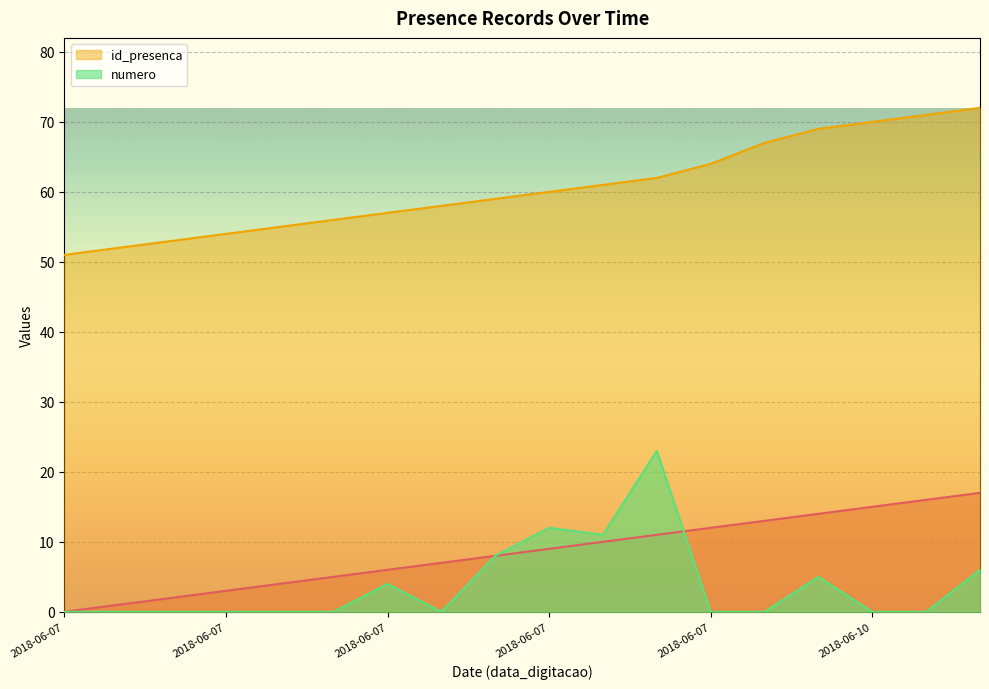

Where is the first local minimum for numero?

2018-06-07